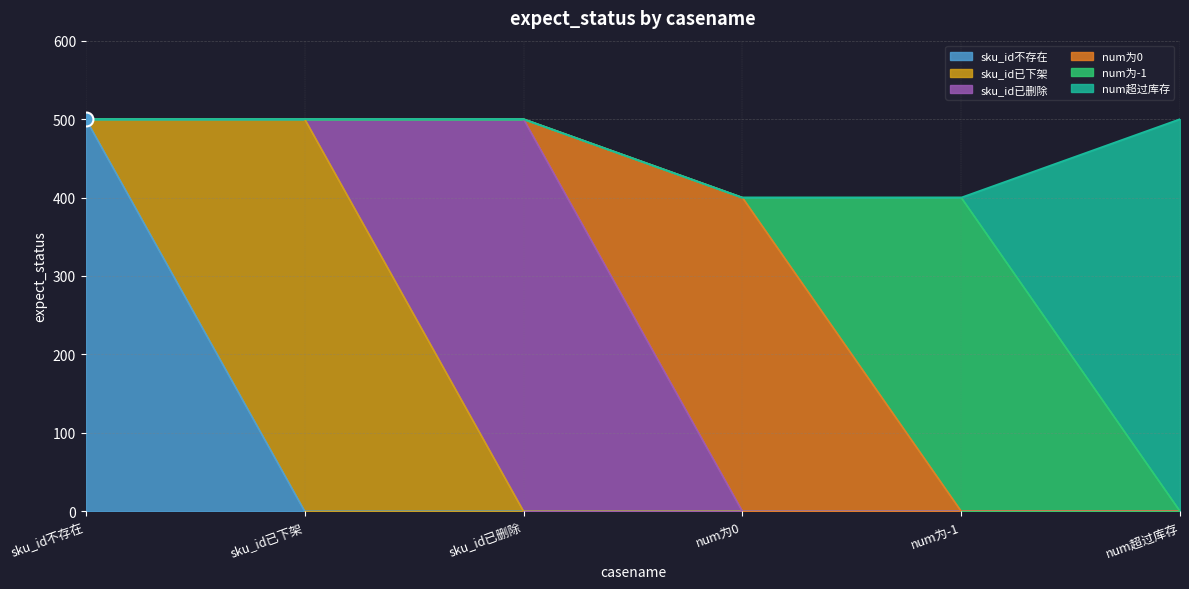

How many values are between 400 and 500?

6